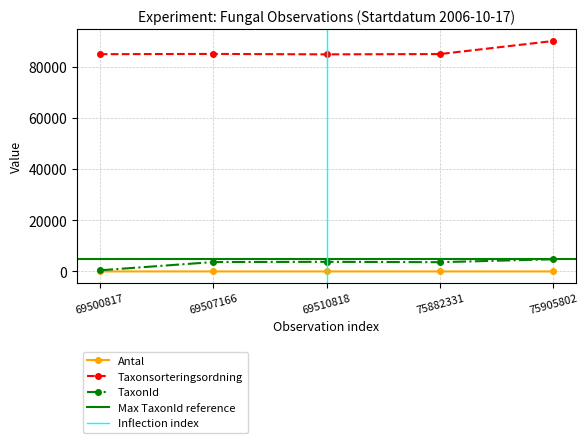

What is the spread (max minus min) of values at 69510818?

85076